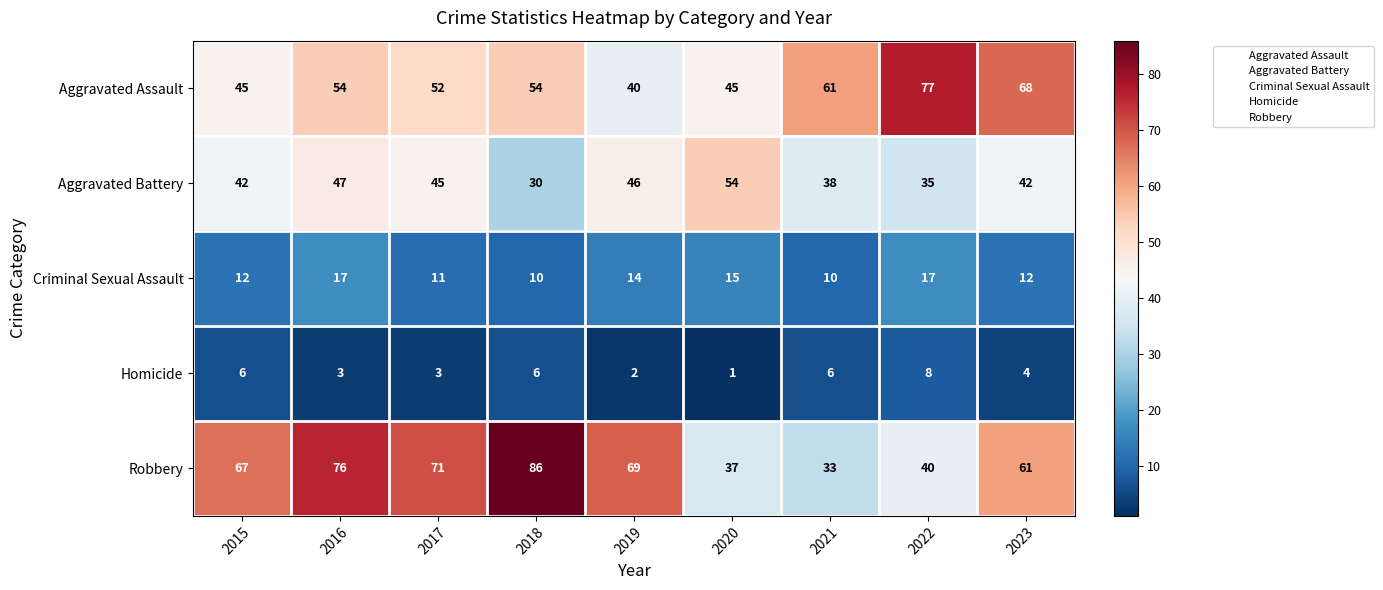

List the series in order of their peak value, lowest first.

Homicide, Criminal Sexual Assault, Aggravated Battery, Aggravated Assault, Robbery